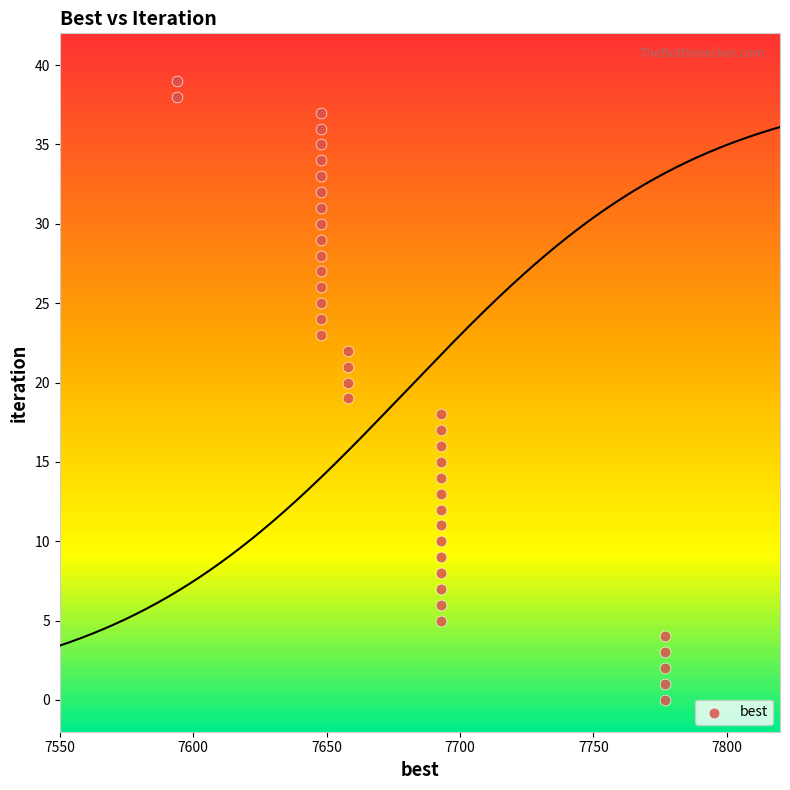

What is the range of X values (max minus min)?

183